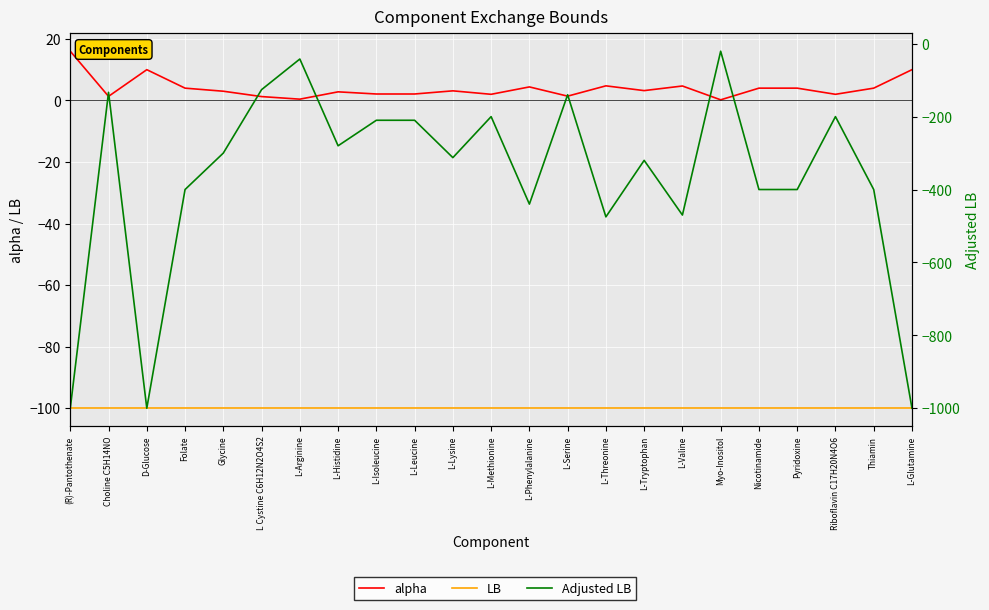

Which has a higher value, L Cystine C6H12N2O4S2 or Nicotinamide?

Nicotinamide